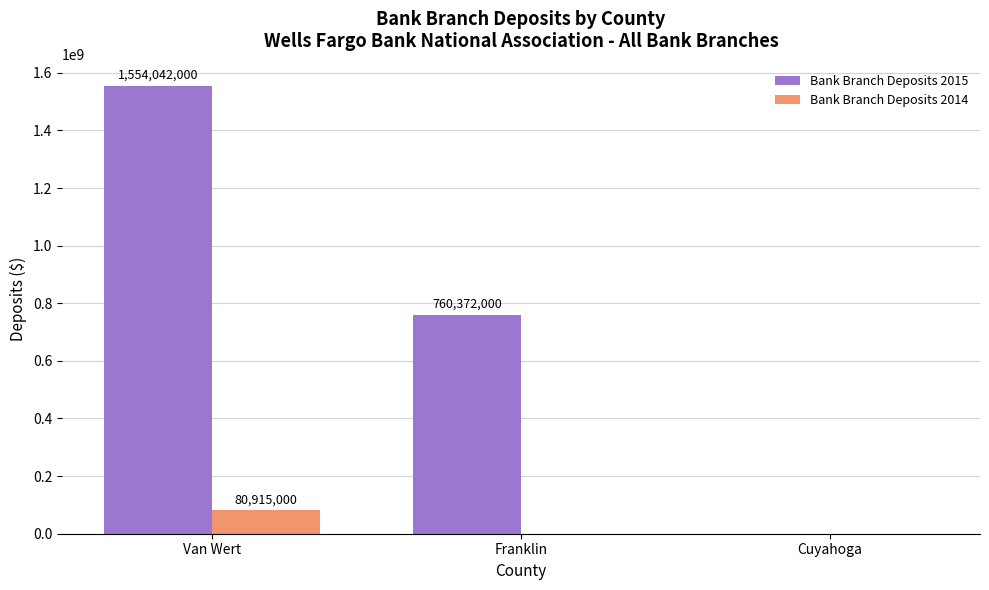

Reading left to right, transcribe all the data shown in this chart.

Bank Branch Deposits 2015: Van Wert=1554042000	Franklin=760372000	Cuyahoga=0
Bank Branch Deposits 2014: Van Wert=80915000	Franklin=0	Cuyahoga=0